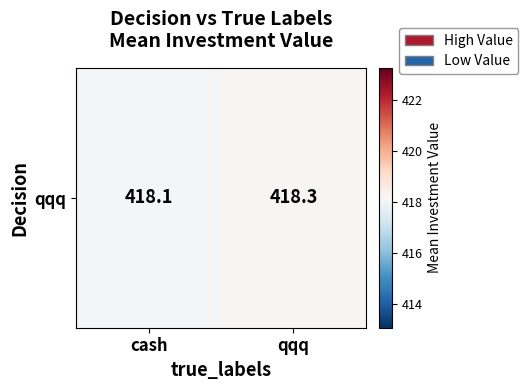

What is the ratio of the value at cash to the value at qqq?

1.0